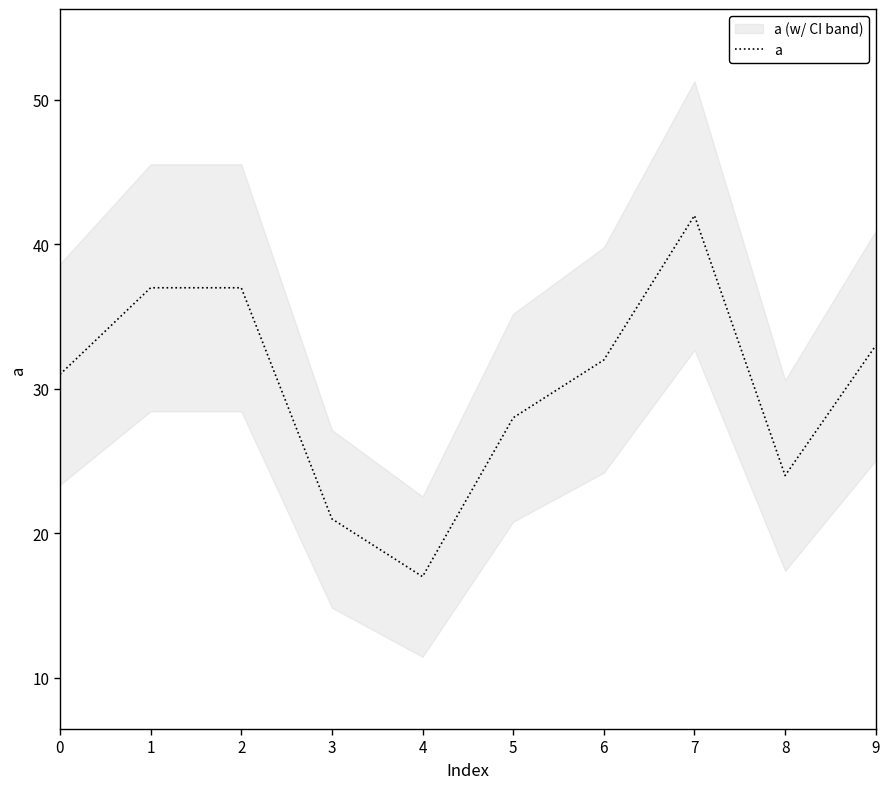

Reading left to right, transcribe all the data shown in this chart.

31	37	37	21	17	28	32	42	24	33